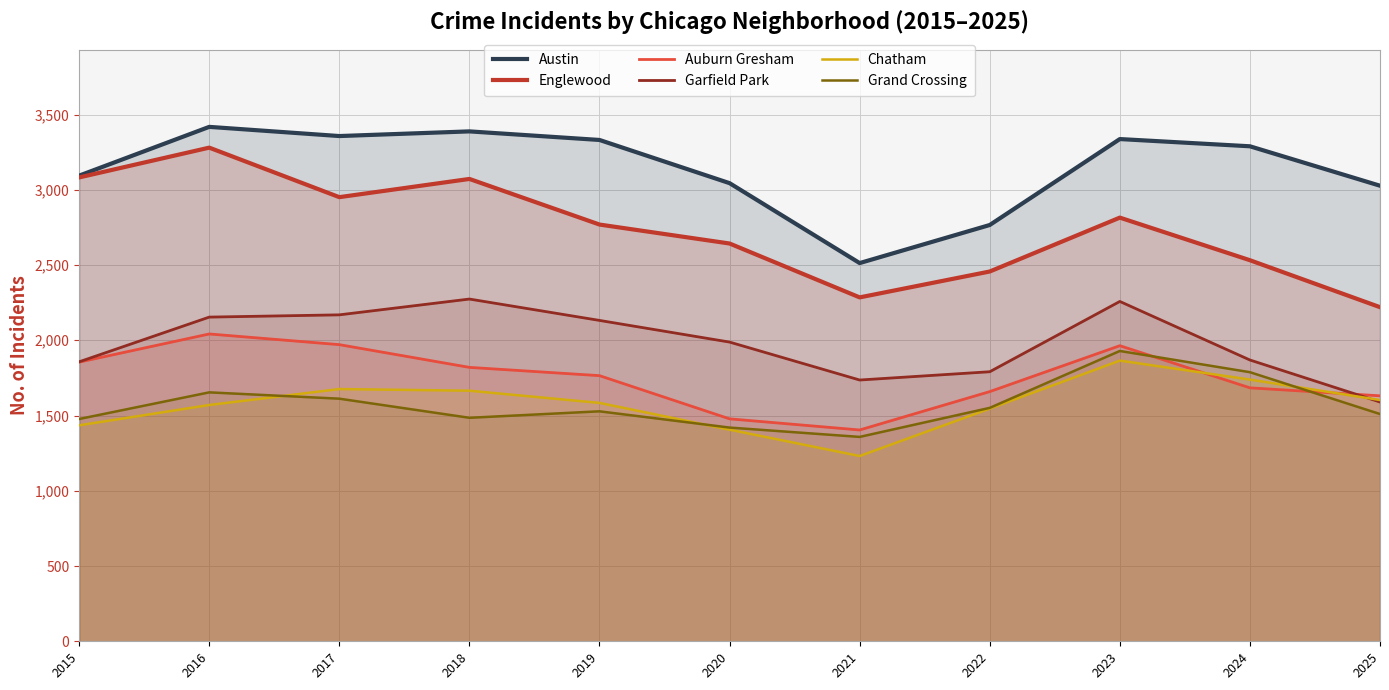

How many lines are shown in the chart?

6